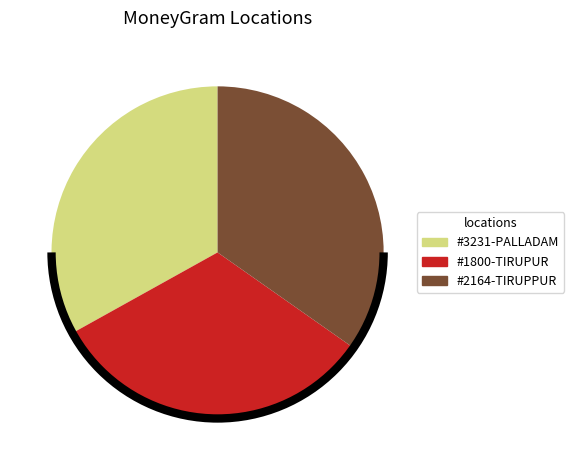

How many slices are in this pie chart?

3